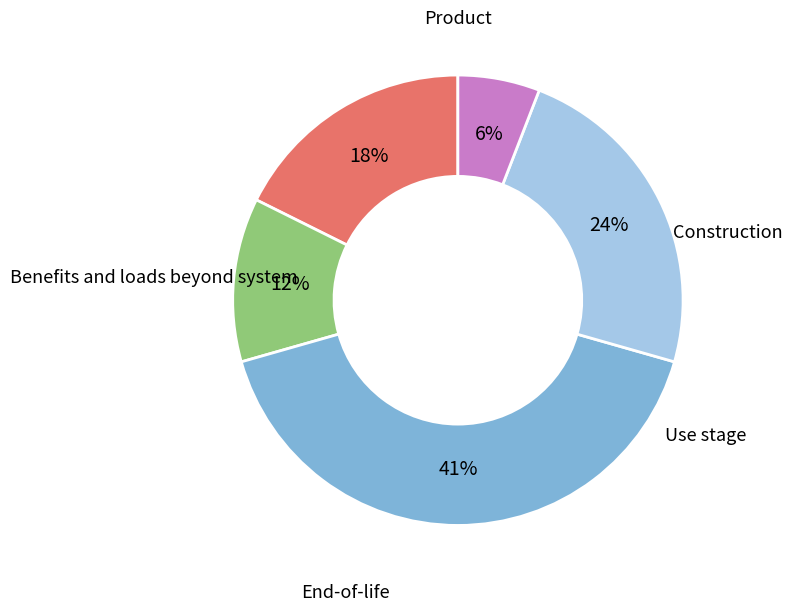

Is there any slice that represents more than half of the pie?

No